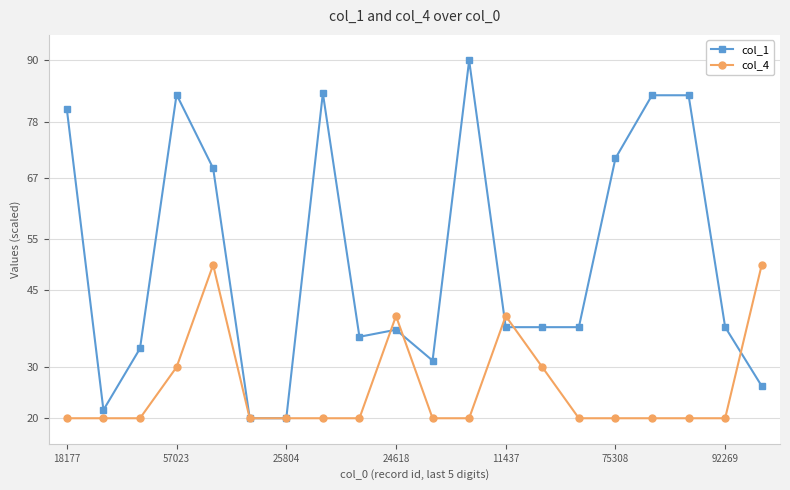

What is the minimum value shown in the chart?

20.0